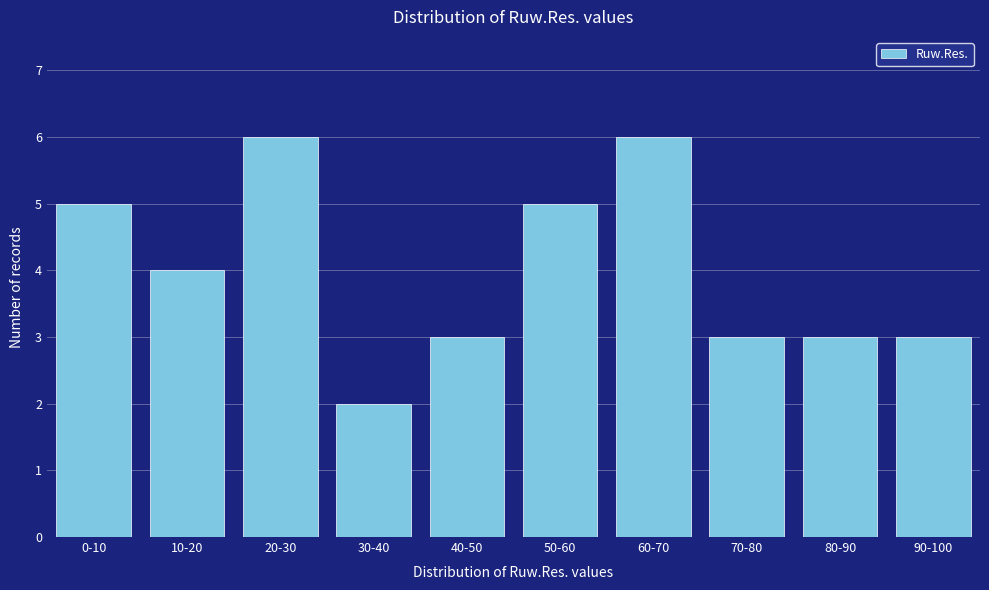

Reading left to right, transcribe all the data shown in this chart.

0-10=5	10-20=4	20-30=6	30-40=2	40-50=3	50-60=5	60-70=6	70-80=3	80-90=3	90-100=3